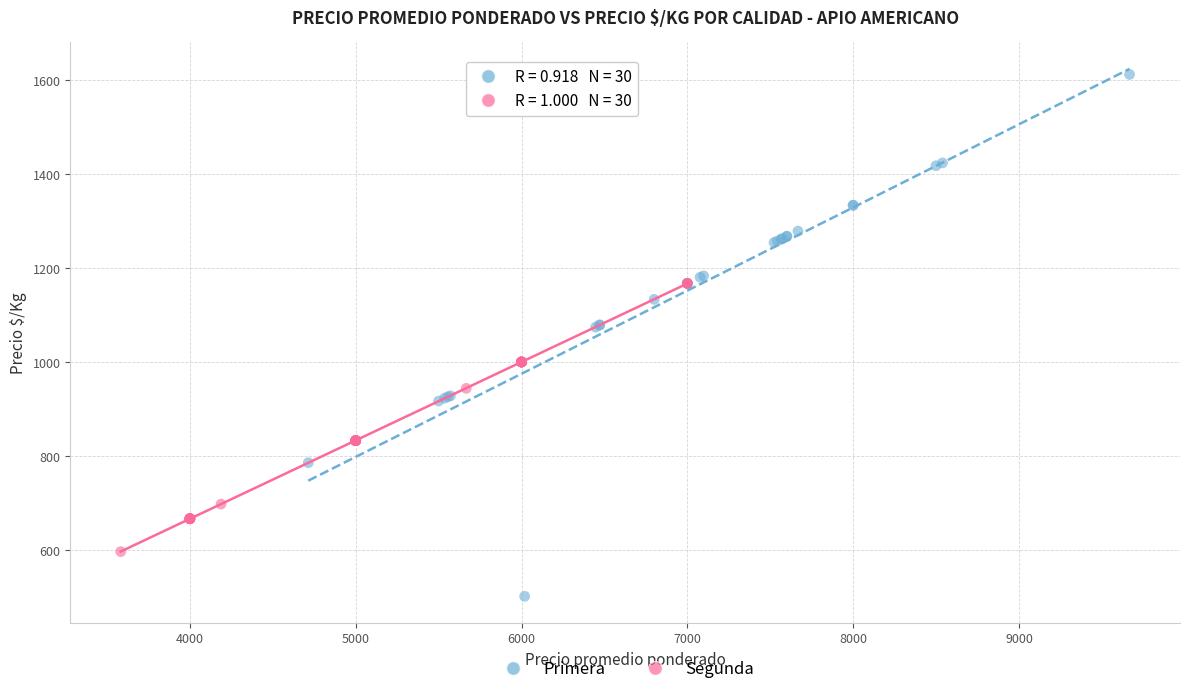

What are all the series names shown in the legend?

Primera, Segunda